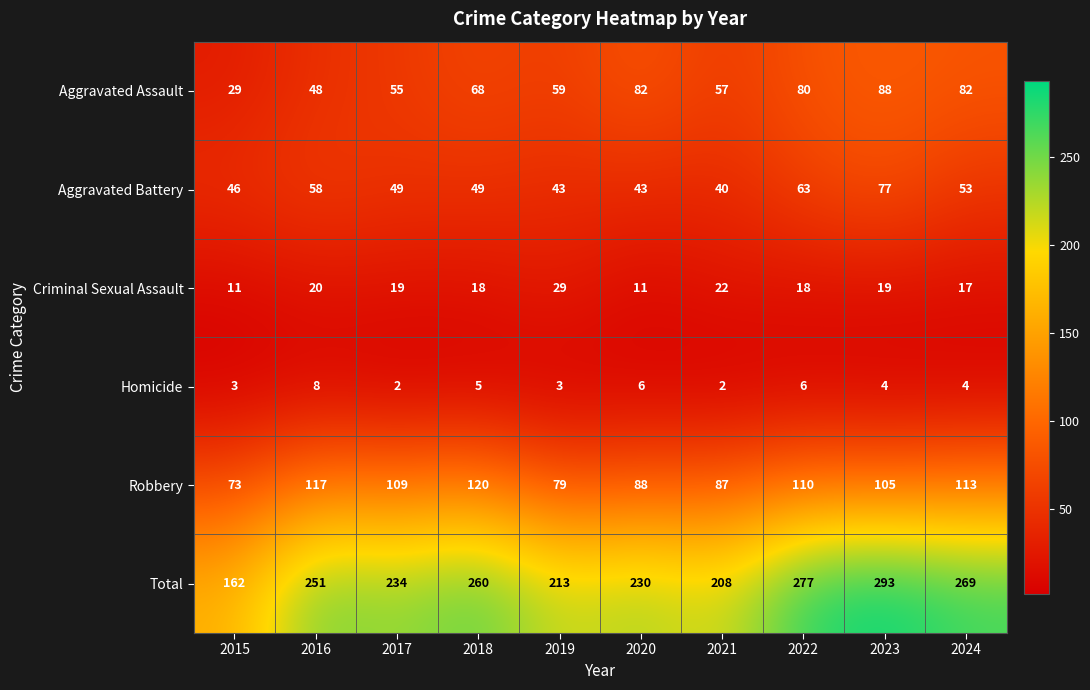

Which series has the largest total across all categories?

Total